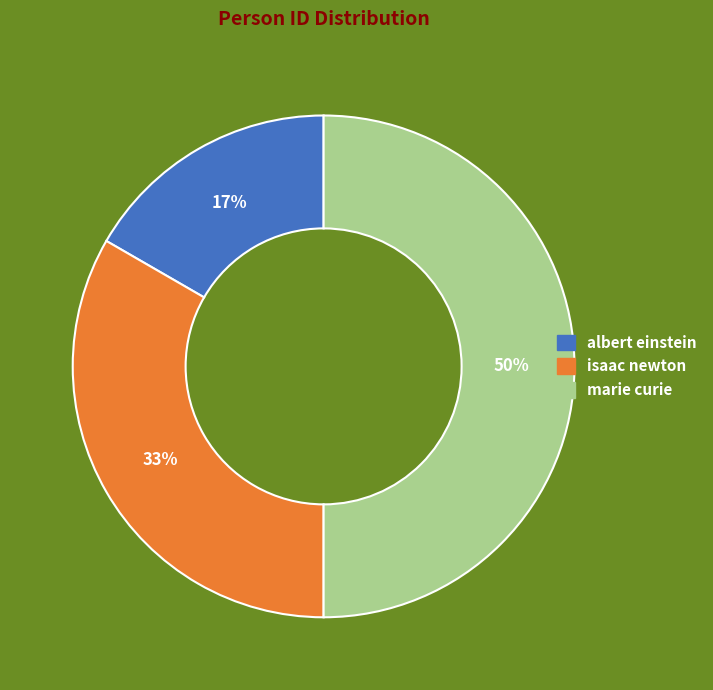

To the nearest percent, what is the combined percentage of marie curie and albert einstein?

67%